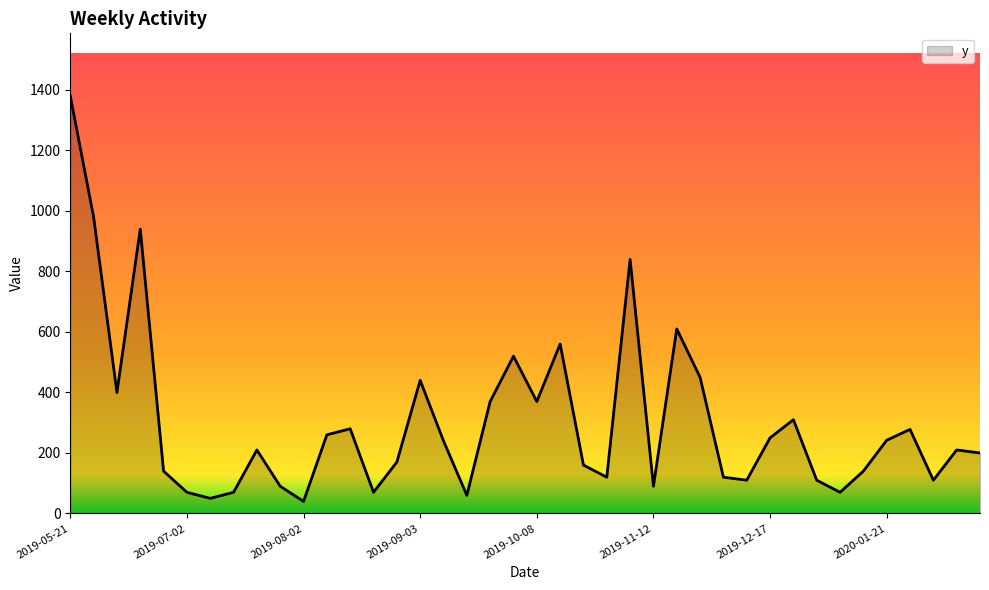

What is the difference between the maximum and minimum values?

1340